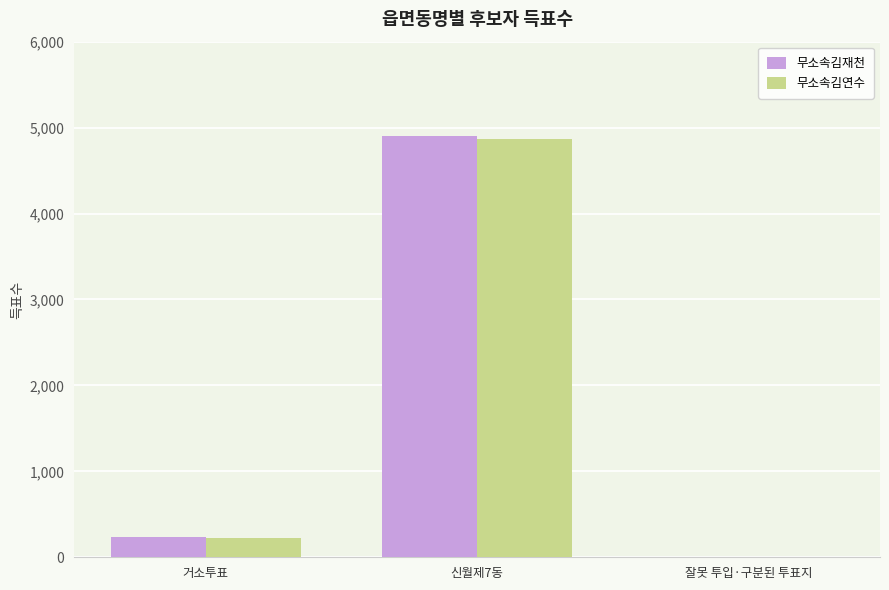

At which category is the sum across all series the highest?

신월제7동